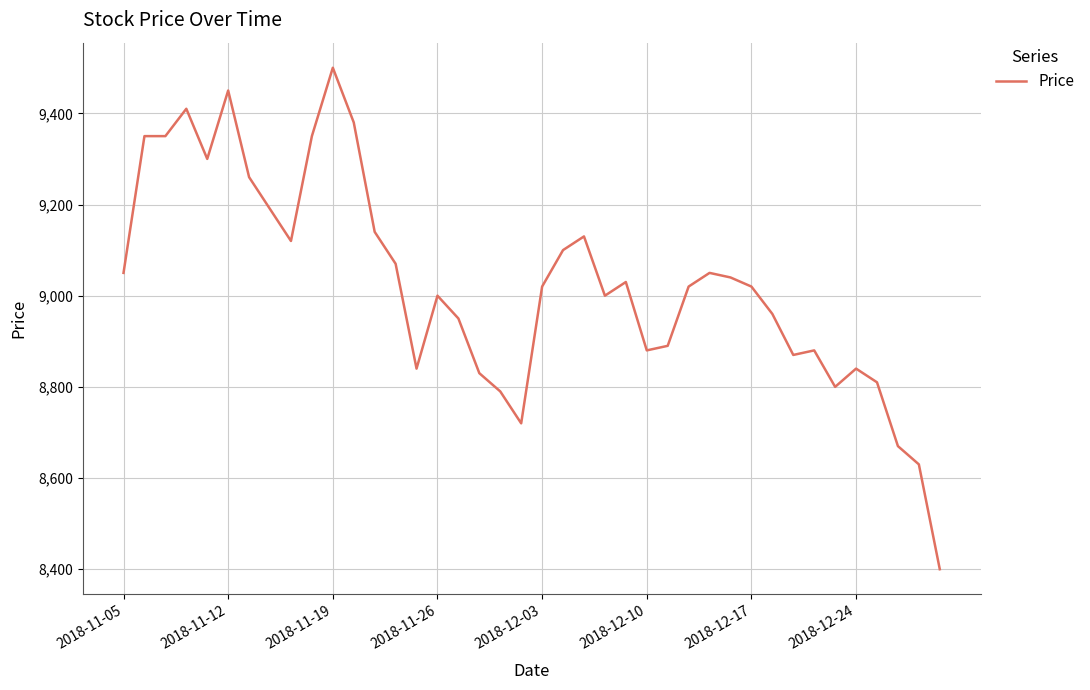

What is the greatest value displayed?

9500